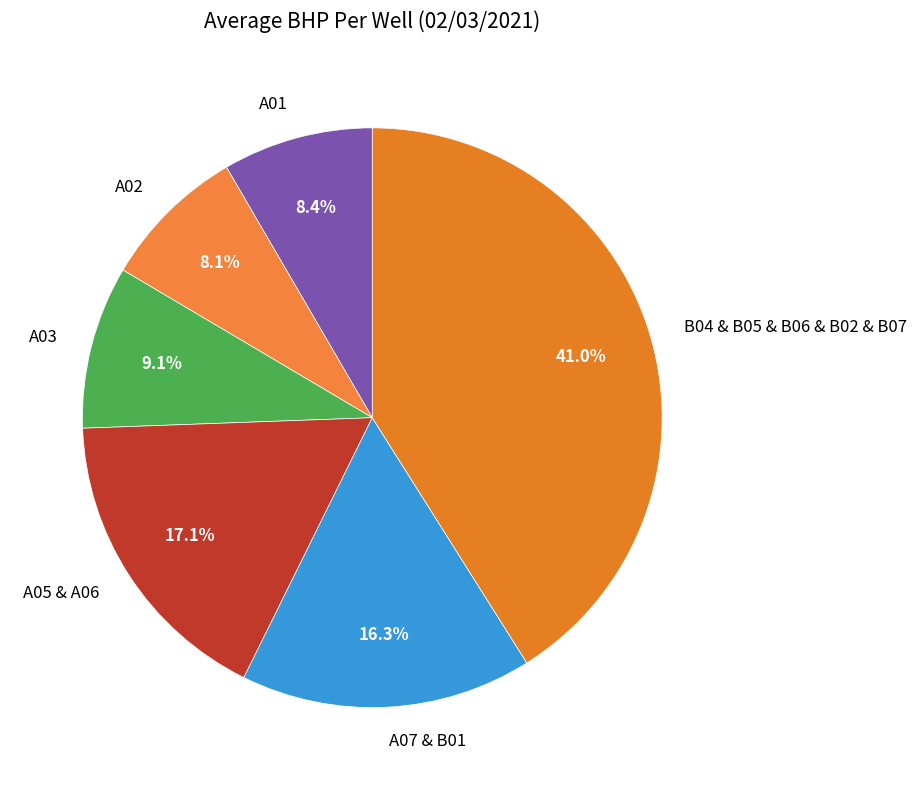

Which slice is the largest?

B04 & B05 & B06 & B02 & B07